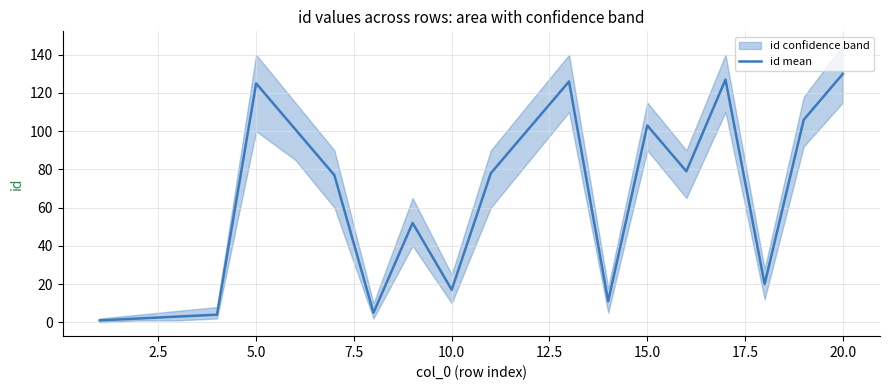

The value of id mean at 5.0 is 125. True or false?

True